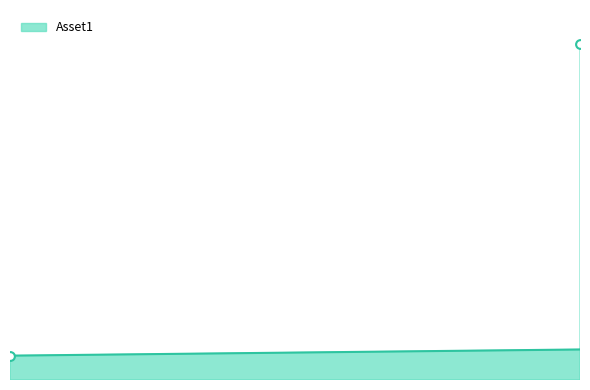

What is the change in value from 12 to 22?

+423